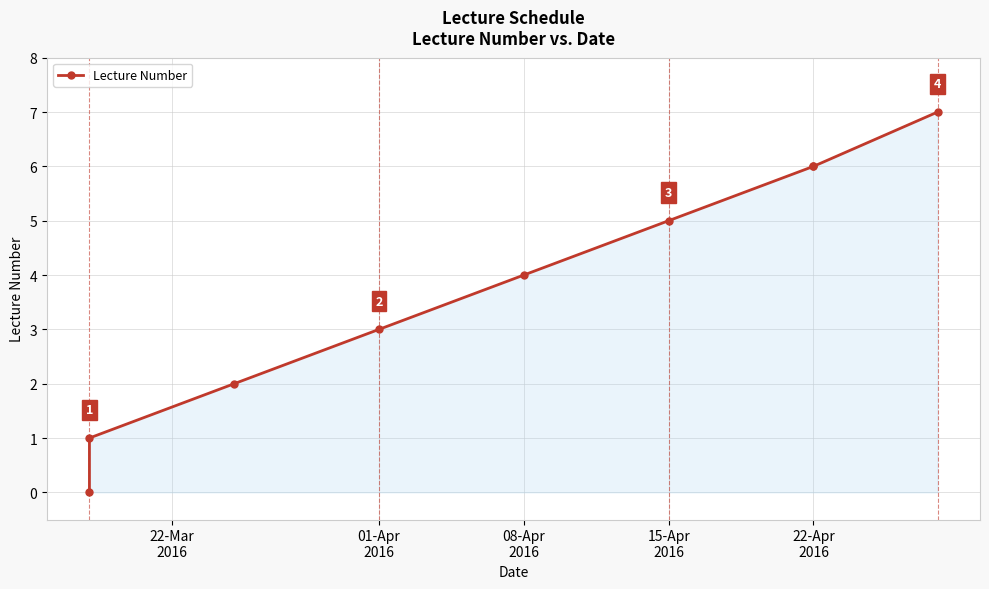

How many series are shown in this chart?

1